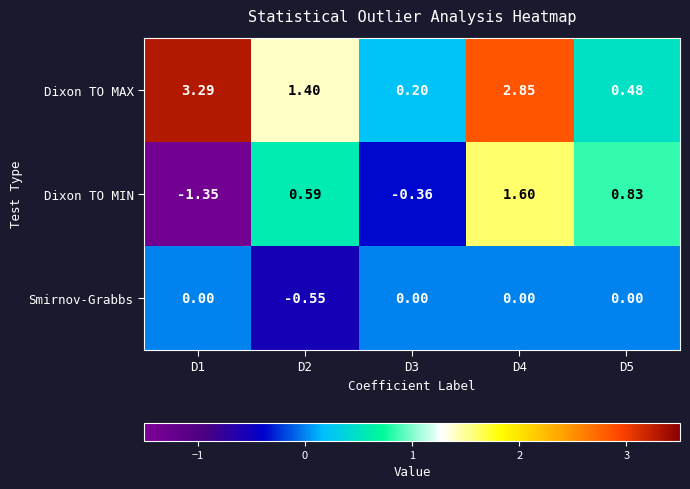

Which series has the widest spread of values?

Dixon TO MAX